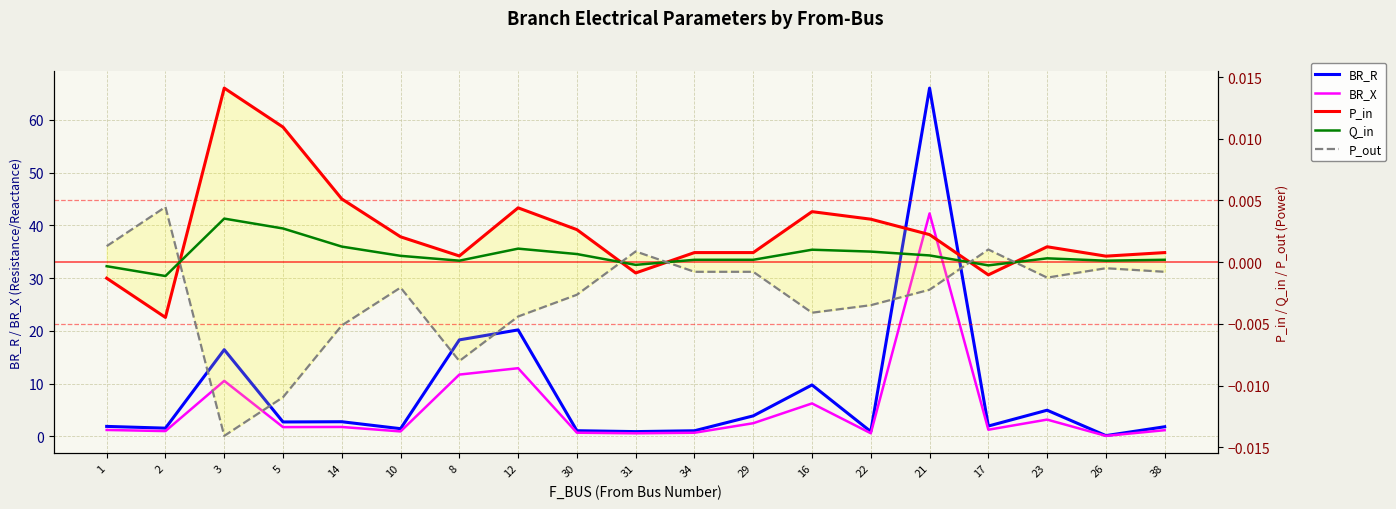

At which category does BR_R reach its first local peak?

3